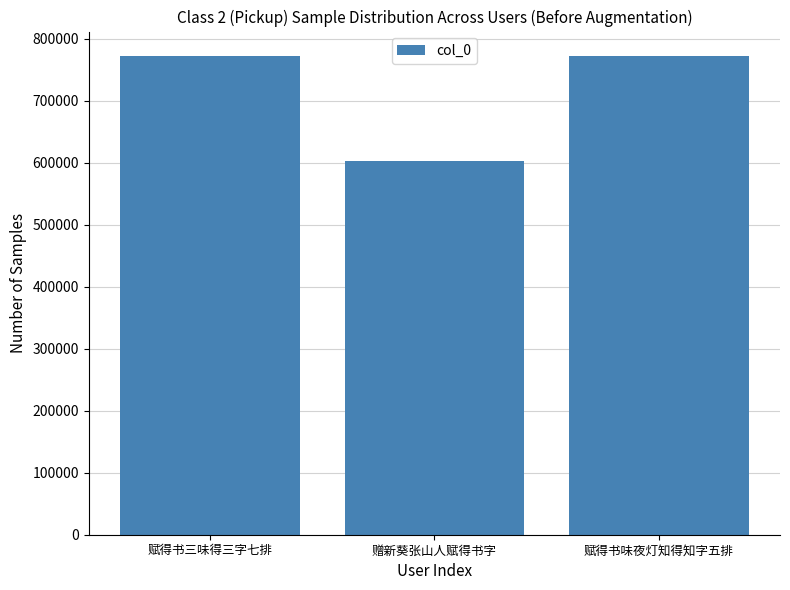

How many values are below 773107?

1